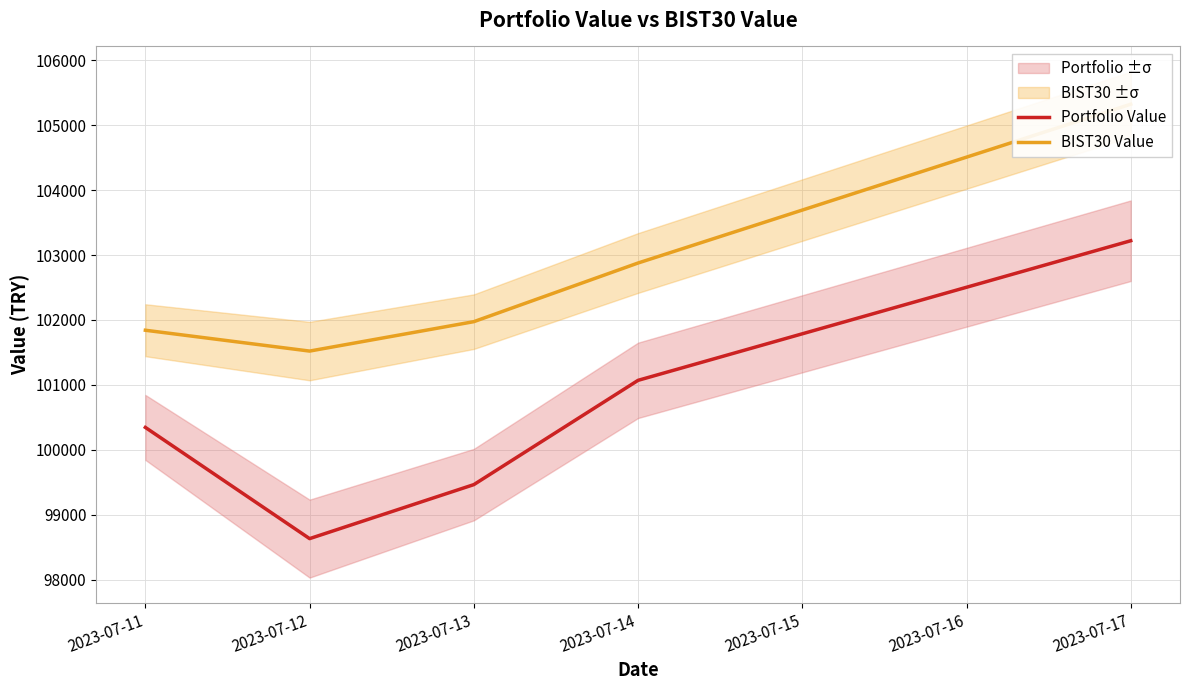

True or false: BIST30 Value and Portfolio Value cross at least once.

False